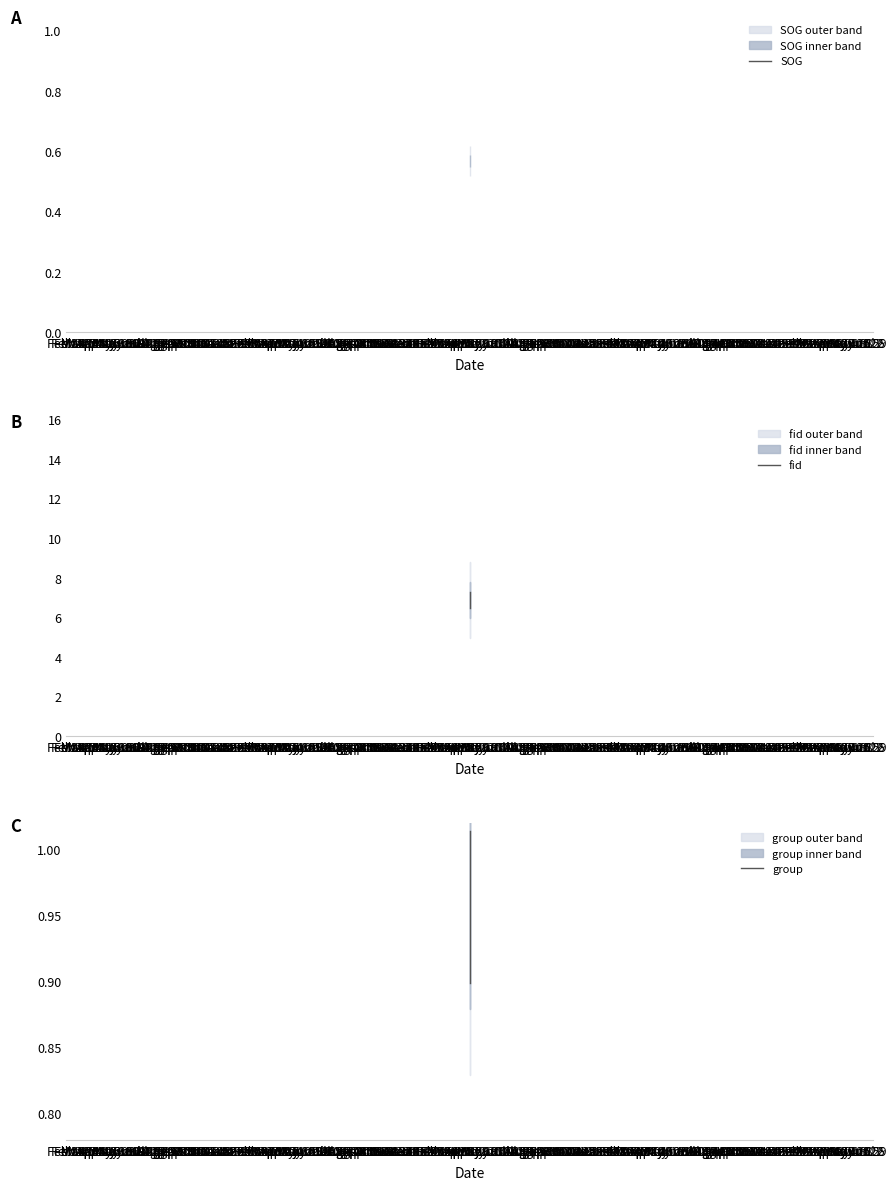

Where is SOG nearest to the value 0?

Feb 14